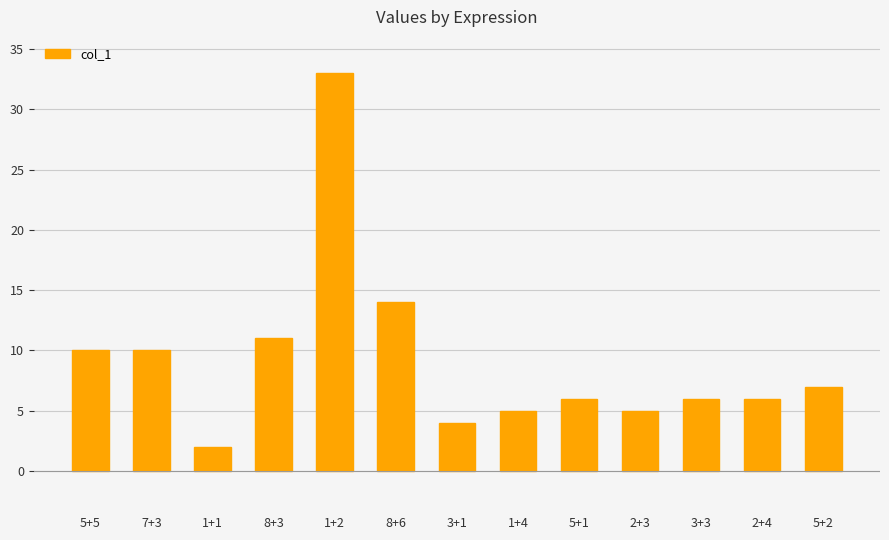

How many bars are there in total?

13